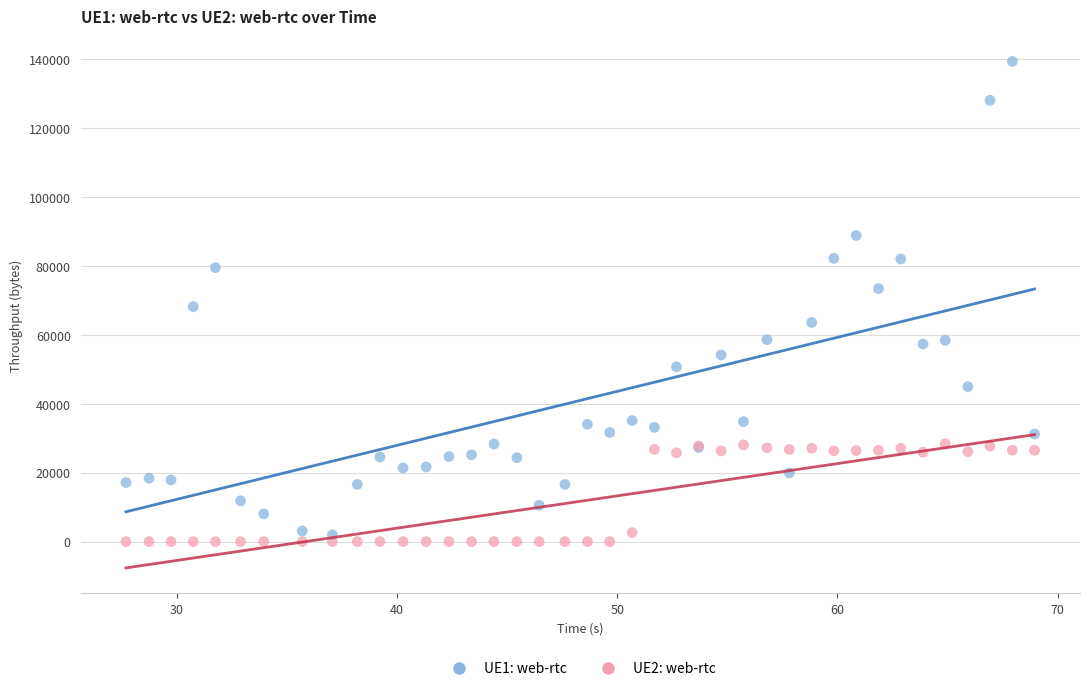

Which series has the largest Y range (max minus min)?

UE1: web-rtc